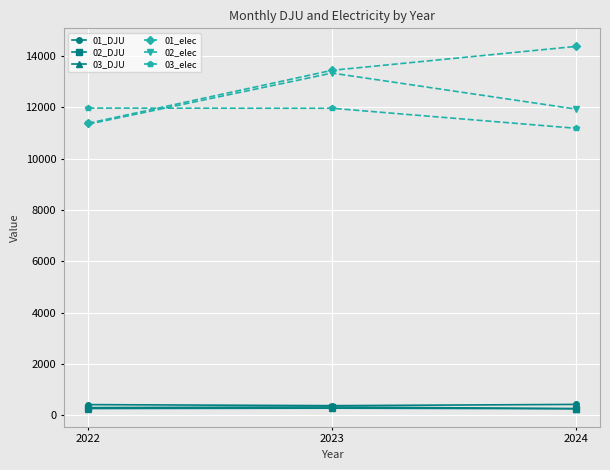

What is the greatest value displayed?

14377.8